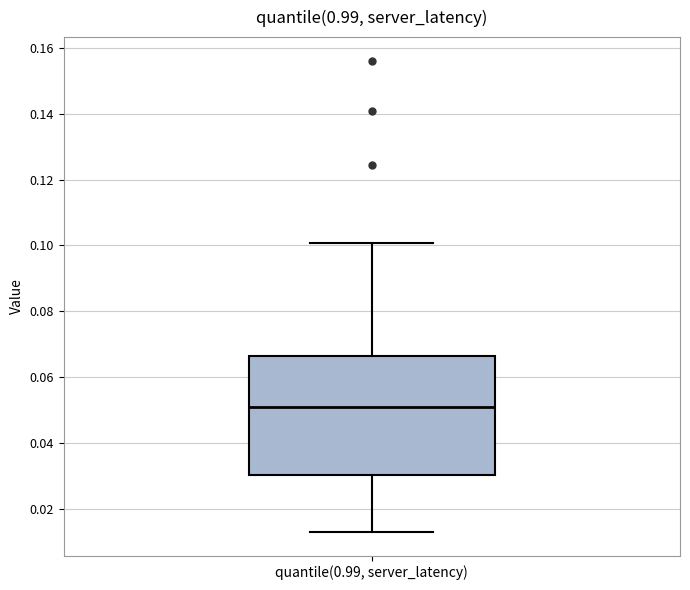

Transcribe this box plot: give where the median line is, the range the box spans, and where the two whiskers end, as read against the y-axis. The values are not printed on the chart, so give them approximately, as read against the axis.

median 0.050, box 0.030 to 0.066, whiskers 0.012 to 0.100